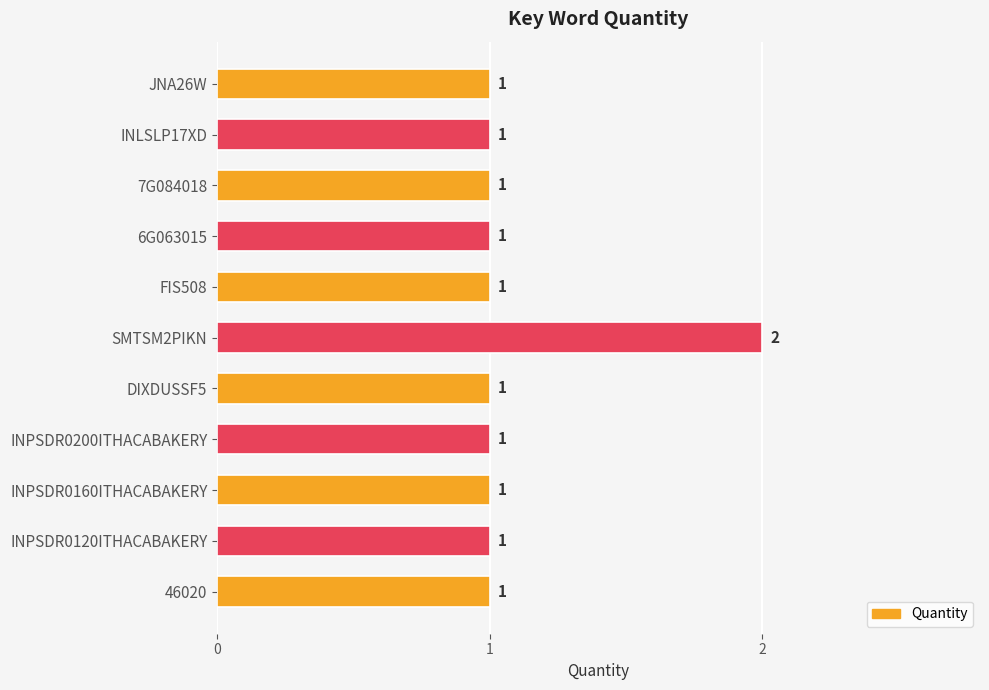

Is it true that the value at 46020 is 0?

False